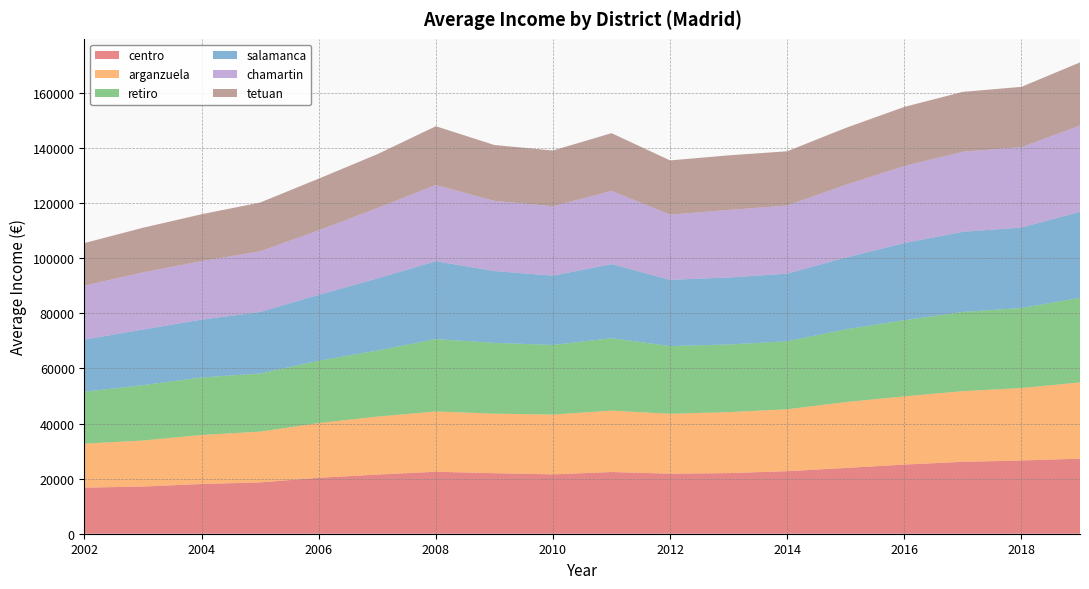

Reading left to right, transcribe all the data shown in this chart.

centro: 2002=16719	2003=17124	2004=18035	2005=18630	2006=20297	2007=21465	2008=22492	2009=21964	2010=21539	2011=22393	2012=21797	2013=22003	2014=22688	2015=23866	2016=25092	2017=26092	2018=26579	2019=27236
arganzuela: 2002=15961	2003=16705	2004=17796	2005=18426	2006=19863	2007=21035	2008=21884	2009=21605	2010=21705	2011=22281	2012=21742	2013=22116	2014=22479	2015=23904	2016=24754	2017=25643	2018=26295	2019=27672
retiro: 2002=18865	2003=20090	2004=20884	2005=21088	2006=22619	2007=23992	2008=26251	2009=25694	2010=25265	2011=26286	2012=24570	2013=24553	2014=24685	2015=26408	2016=27630	2017=28753	2018=29043	2019=30721
salamanca: 2002=18930	2003=20187	2004=20983	2005=22342	2006=23924	2007=26157	2008=28278	2009=26061	2010=25148	2011=26881	2012=24040	2013=24304	2014=24539	2015=26041	2016=28017	2017=29082	2018=29206	2019=31197
chamartin: 2002=19576	2003=20739	2004=21224	2005=22001	2006=23419	2007=25522	2008=27638	2009=25472	2010=25208	2011=26568	2012=23652	2013=24514	2014=24736	2015=26398	2016=27960	2017=29062	2018=29168	2019=31295
tetuan: 2002=15444	2003=16203	2004=17022	2005=17709	2006=18746	2007=19558	2008=21347	2009=20276	2010=20205	2011=20960	2012=19679	2013=19831	2014=19664	2015=20656	2016=21447	2017=21731	2018=21882	2019=22925